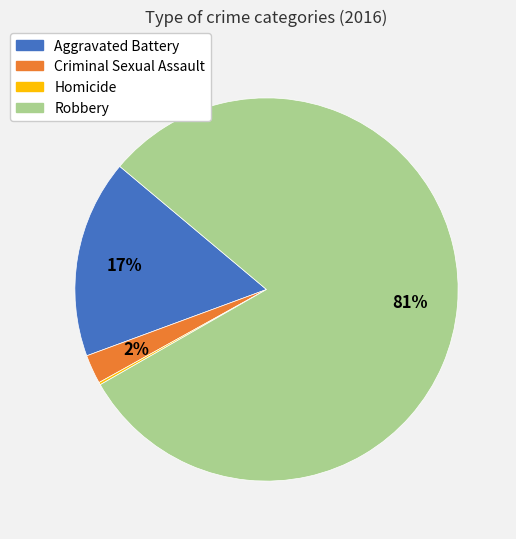

Between Criminal Sexual Assault and Aggravated Battery, which is larger?

Aggravated Battery